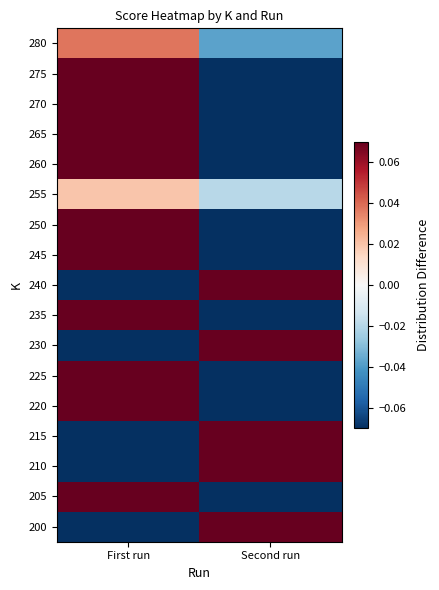

At how many categories does at least one series exceed 0?

2